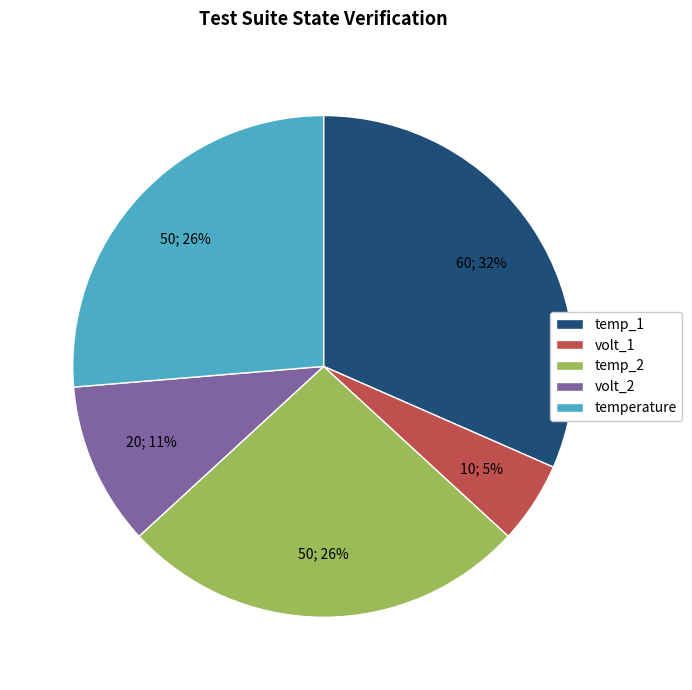

How many slices are in this pie chart?

5